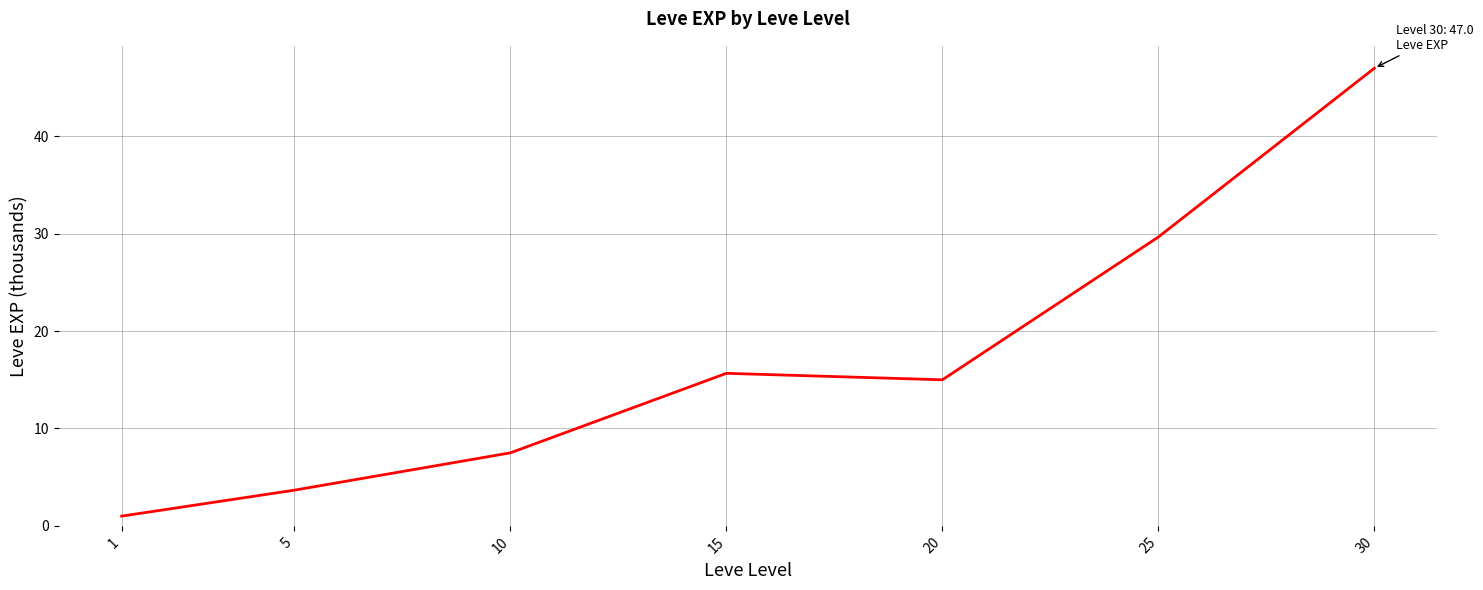

What is the difference between the maximum and minimum values?

46.0